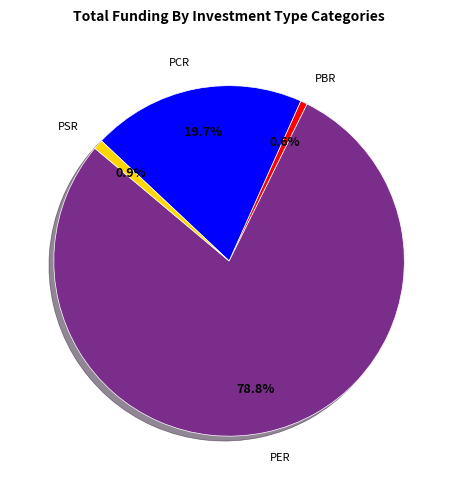

To the nearest percent, what percentage of the pie is PCR?

20%